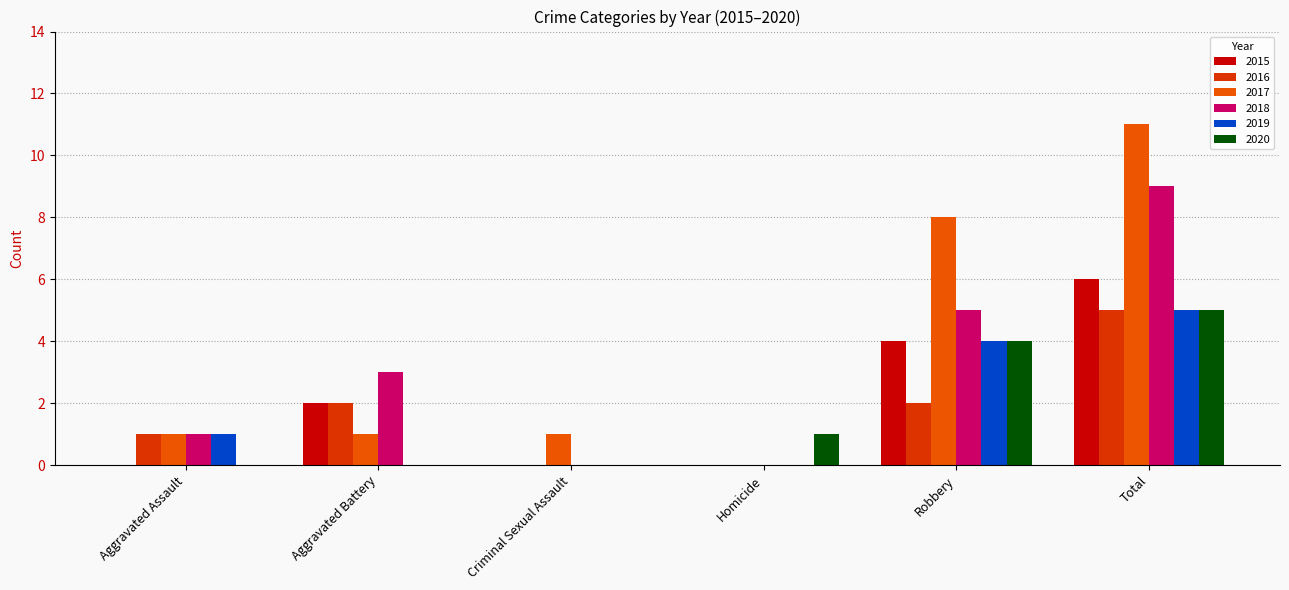

Which has a higher value, Criminal Sexual Assault or Aggravated Assault?

Criminal Sexual Assault